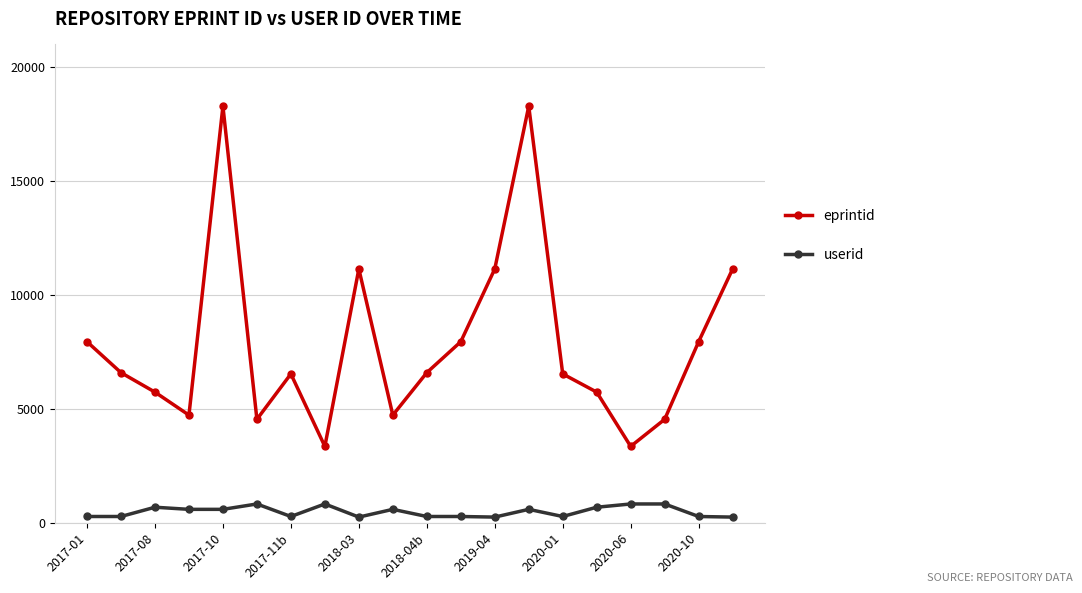

What is the maximum value shown in the chart?

18289